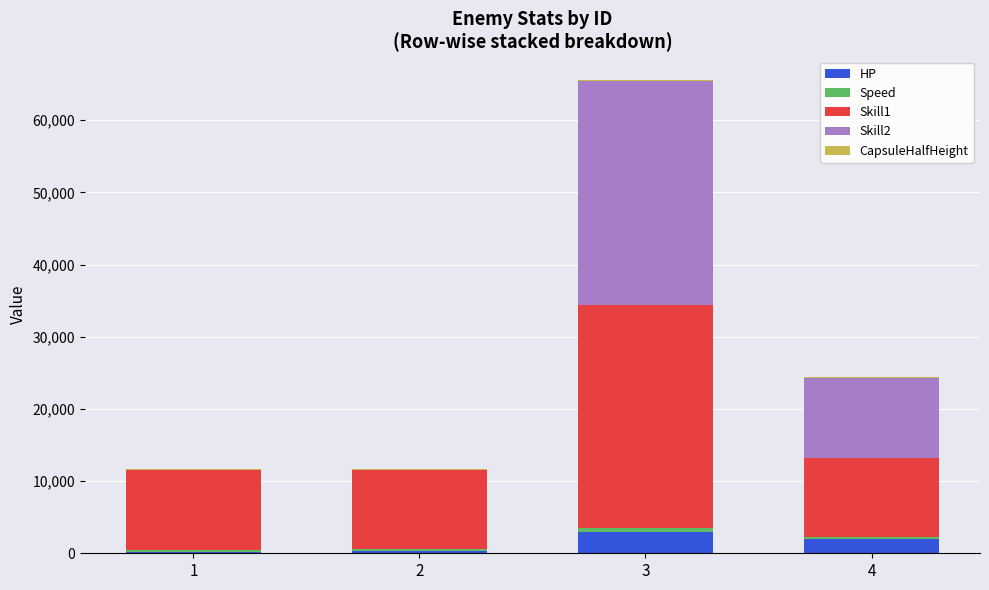

Which series has the largest range (max minus min)?

Skill2